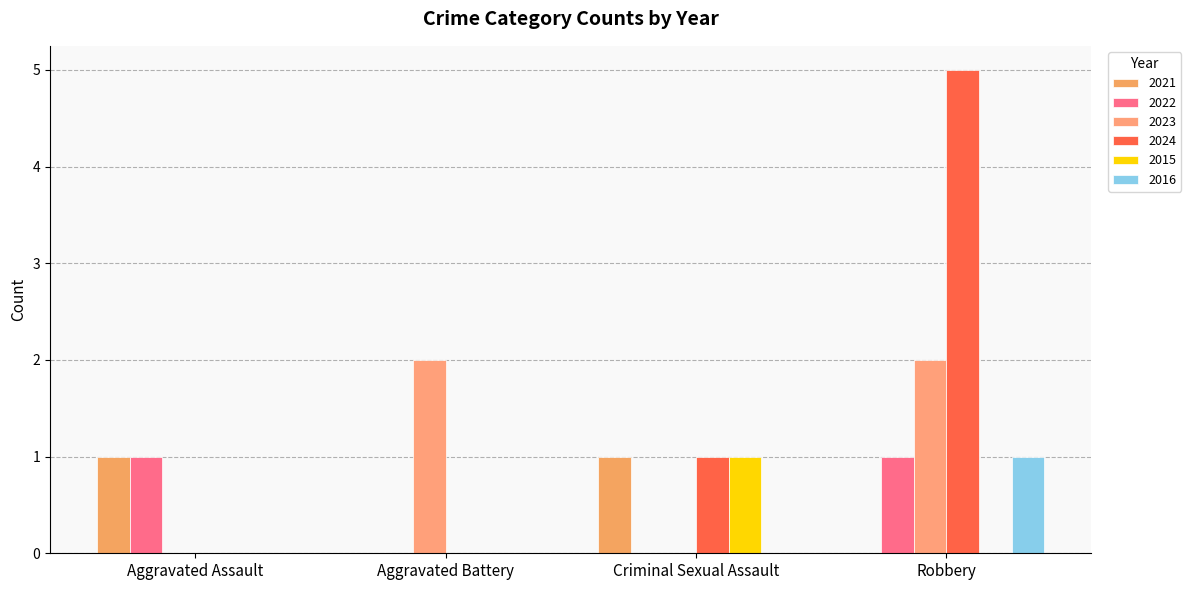

How many groups of bars are there?

4